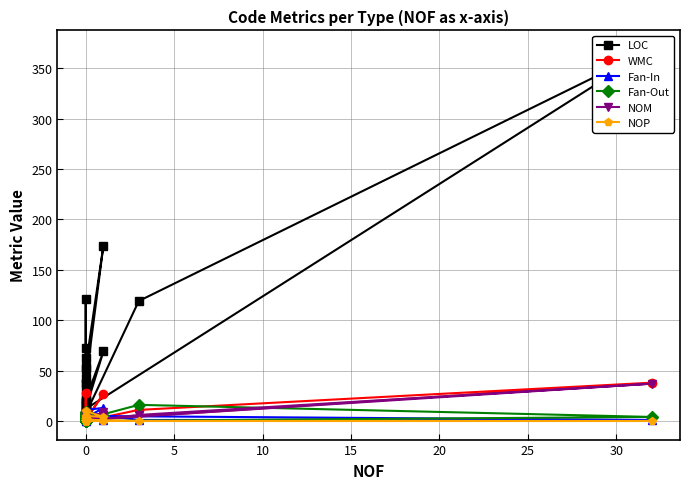

True or false: LOC and WMC intersect in this chart.

False